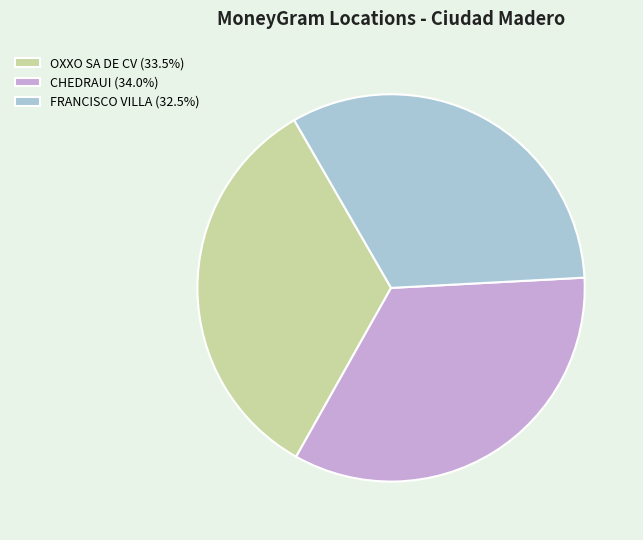

How many segments does this pie chart have?

3